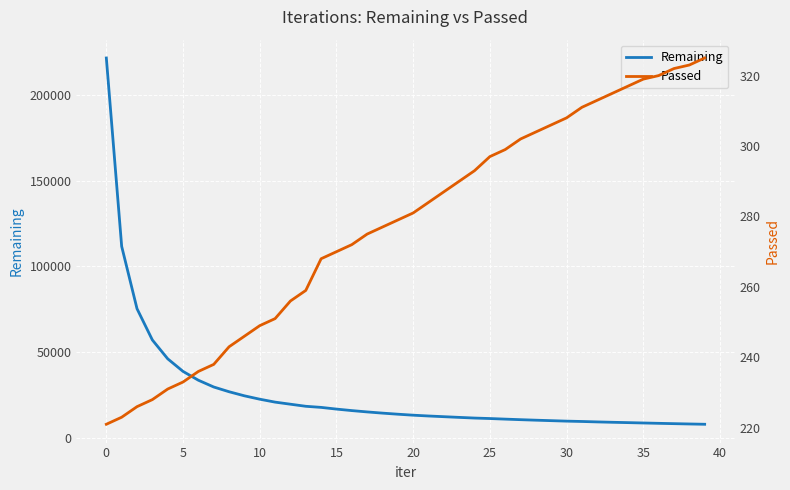

List the series in order of their peak value, lowest first.

Passed, Remaining